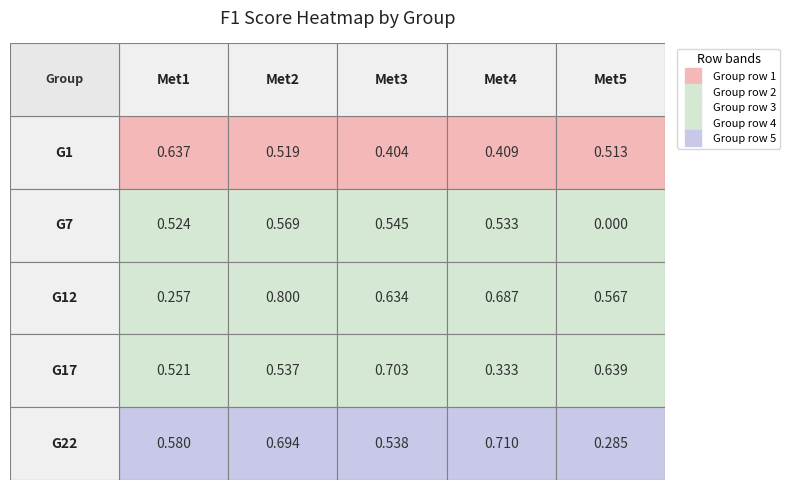

What is the approximate value of 3 at 4?

0.6